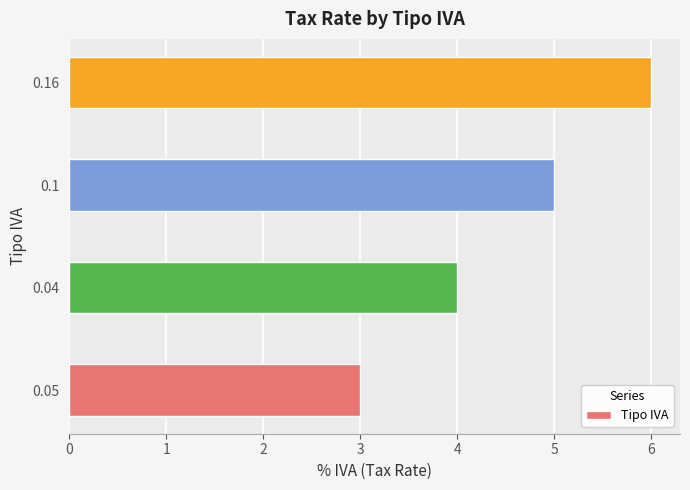

What value does the data have at 0.04?

4